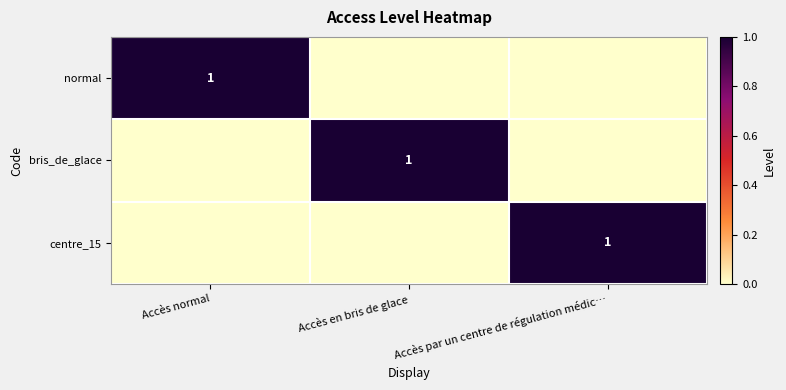

The value of normal at Accès normal is 2. True or false?

False